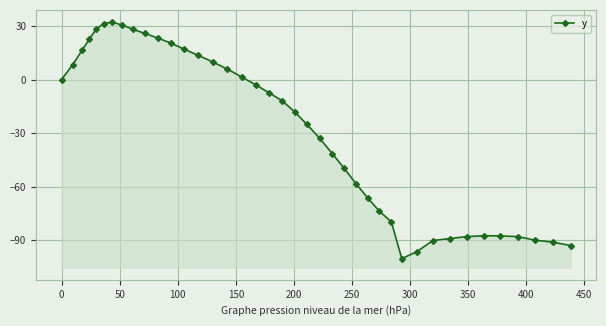

Reading left to right, list all the values displayed in this chart.

0.0	8.3	16.3	22.7	28.3	31.3	32.1	30.5	28.2	25.8	23.2	20.4	16.9	13.5	9.8	5.8	1.3	-3.0	-7.5	-11.9	-18.0	-25.1	-32.8	-41.4	-49.6	-58.3	-66.2	-73.6	-79.6	-100.2	-96.4	-90.1	-89.0	-87.9	-87.4	-87.5	-87.9	-89.9	-91.0	-92.9